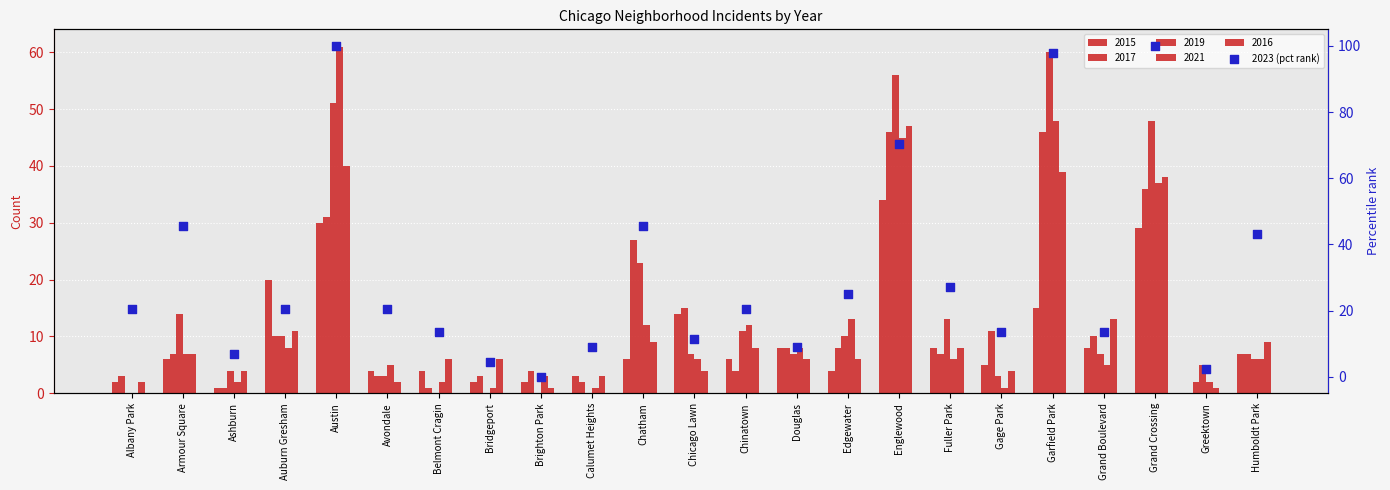

What is the change in value from Gage Park to Grand Crossing?

+86.4